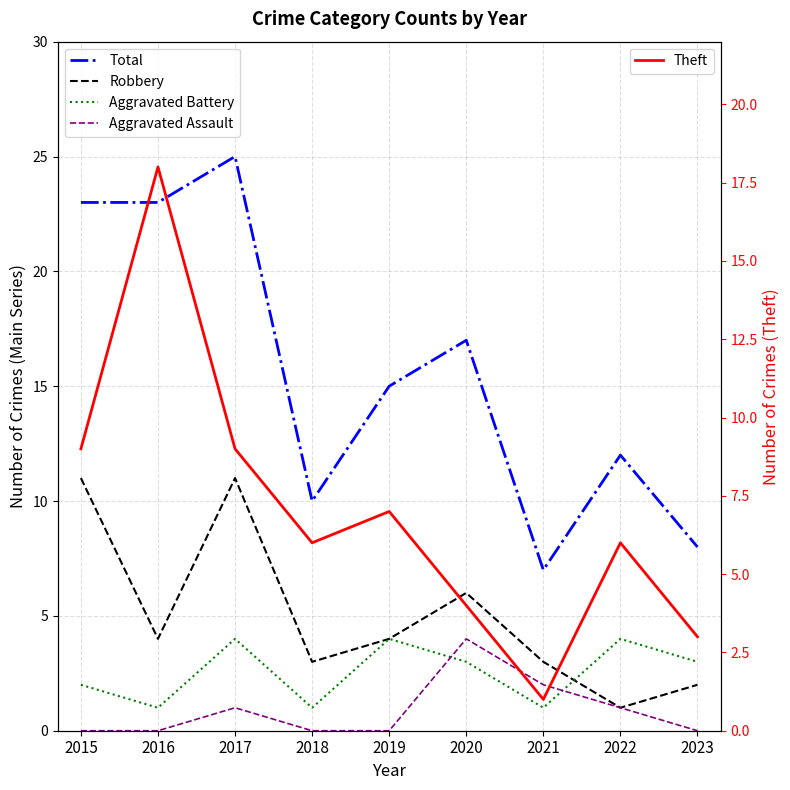

Which label corresponds to the smallest value in the chart?

2015